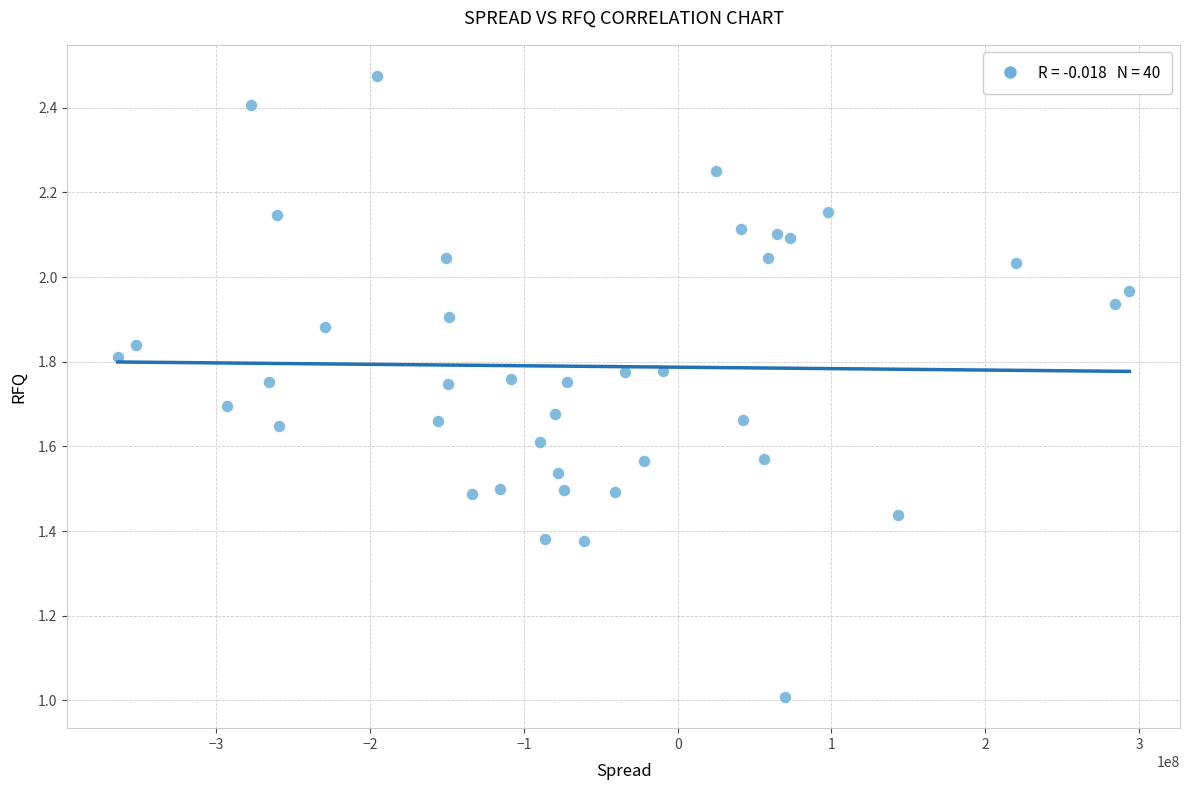

What is the range of X values (max minus min)?

657918544.0